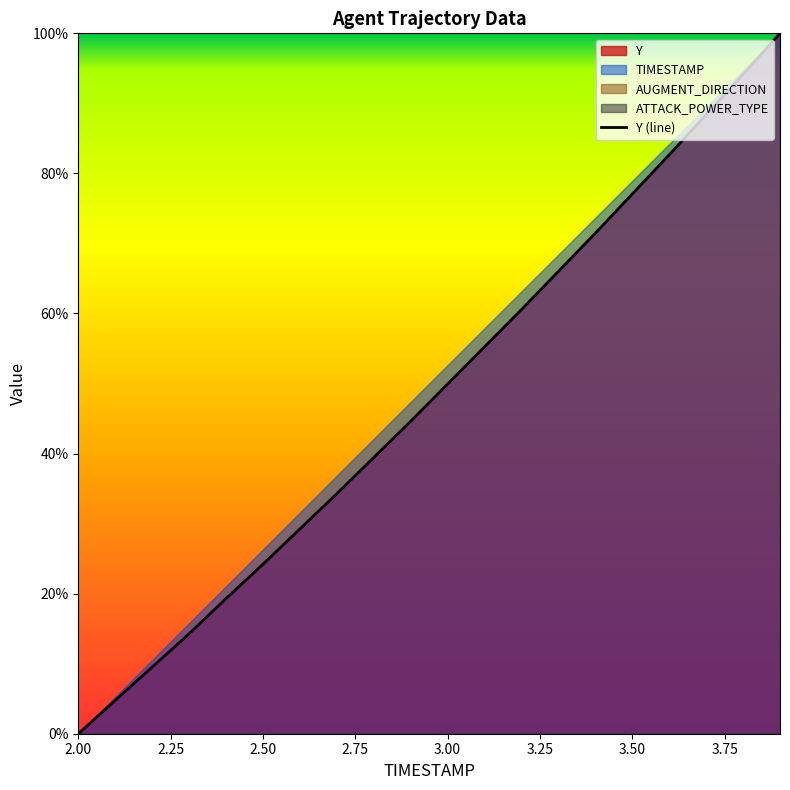

Is it true that Y (line) equals 28.0 at 3.50?

False